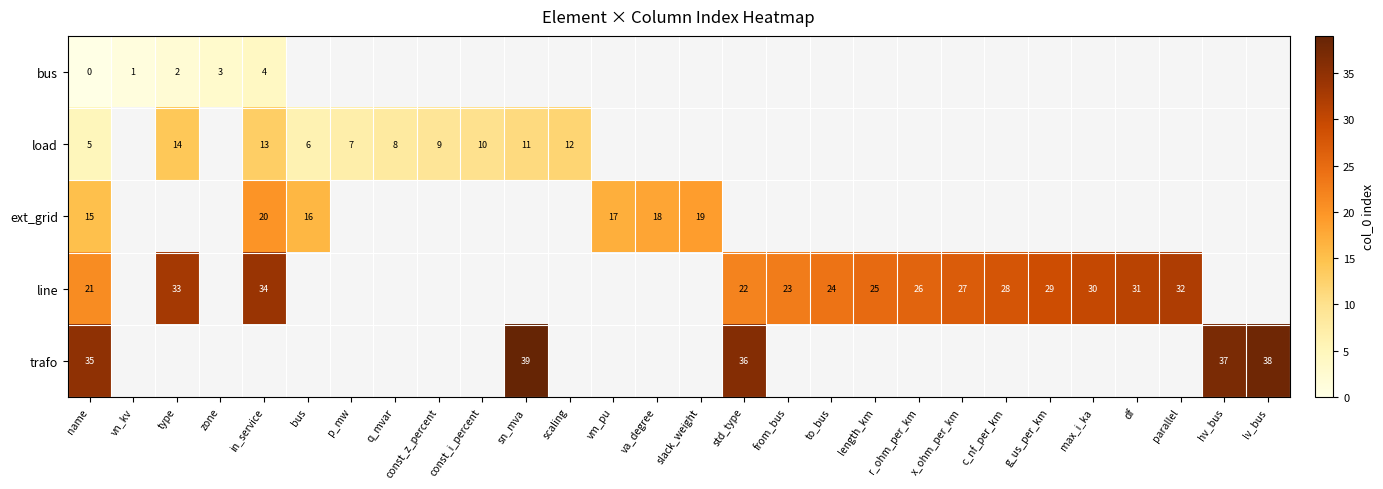

How many series are shown in this chart?

5